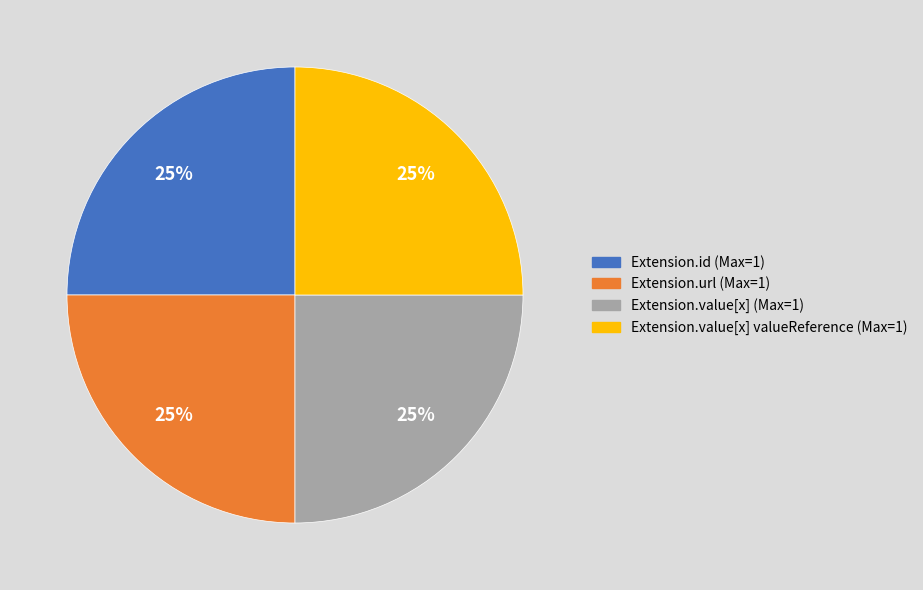

Does Extension.url (Max=1) represent more than half of the total?

No